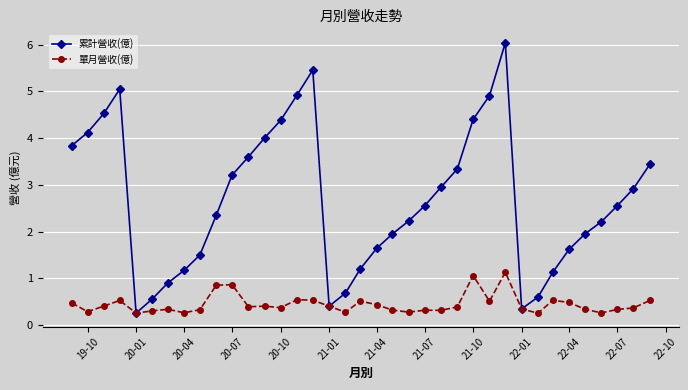

How many lines are shown in the chart?

2